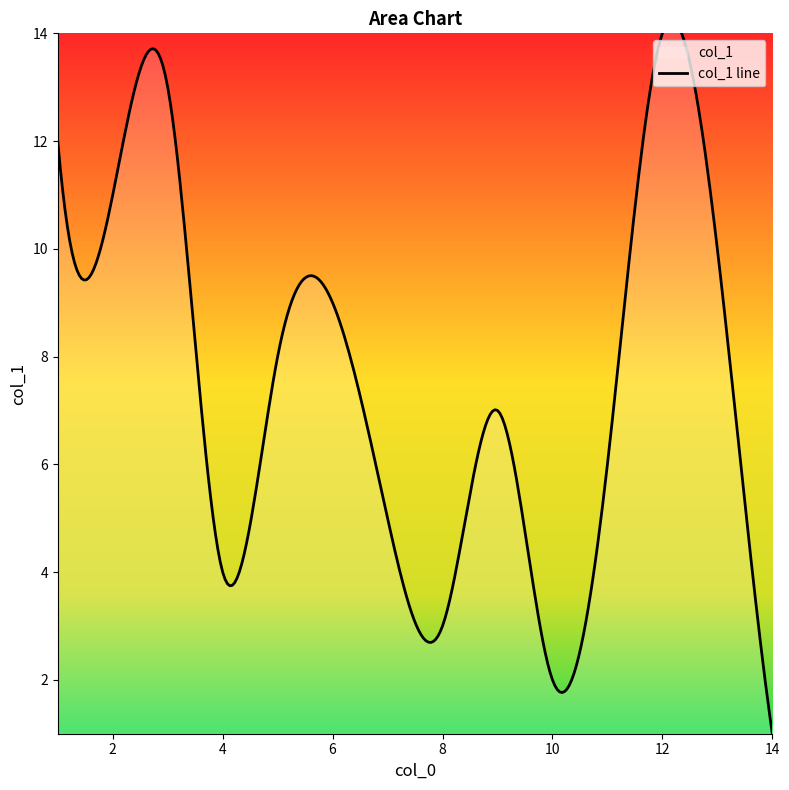

True or false: the data shows 14 at 12.

True